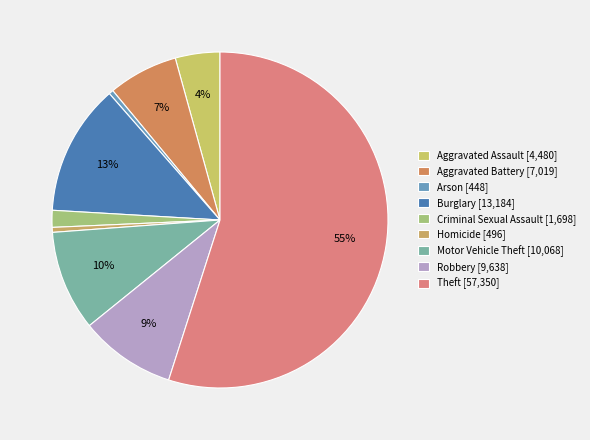

What is the change in value from Aggravated Assault to Homicide?

-3984